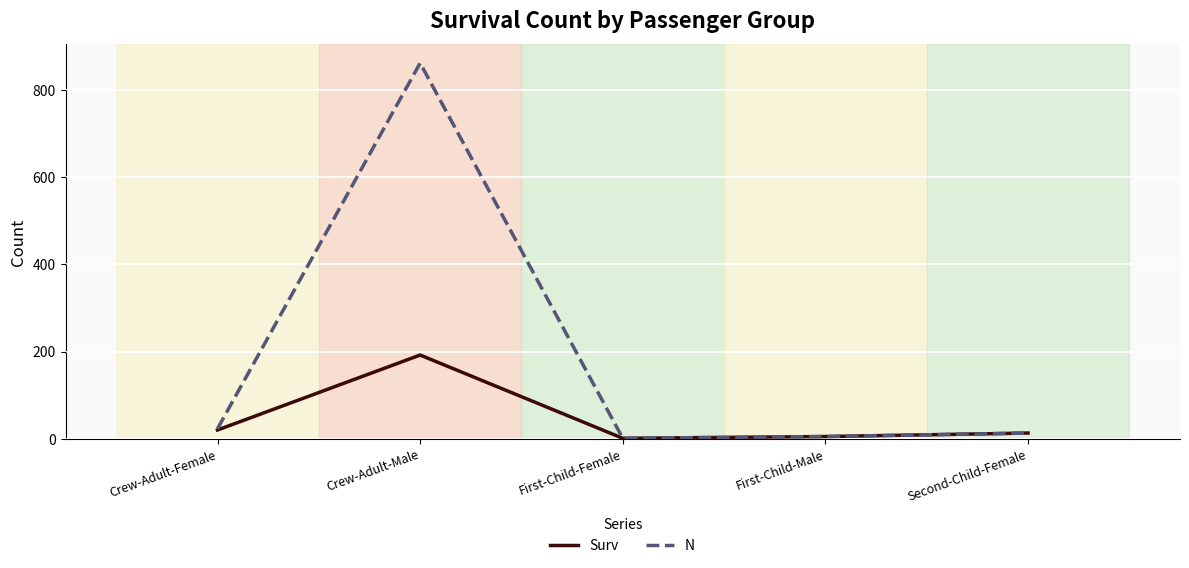

Reading left to right, transcribe all the data shown in this chart.

Surv: 20	192	1	5	13
N: 23	862	1	5	13